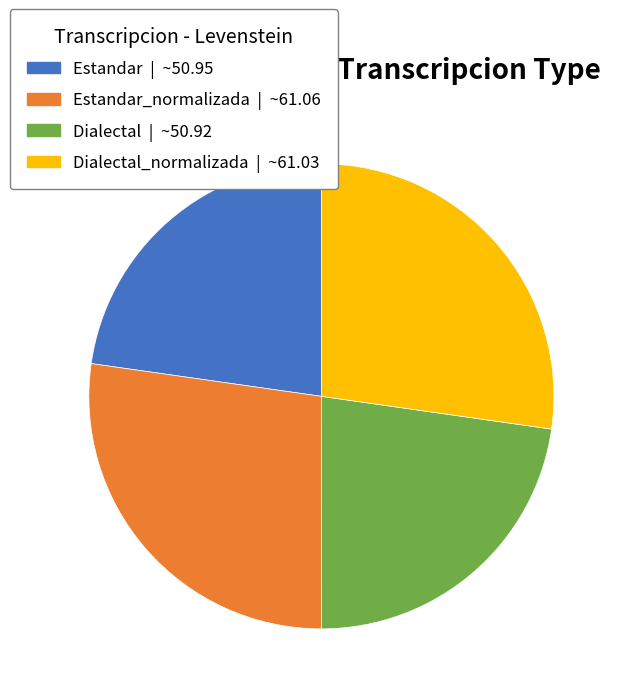

Does any single category account for the majority?

No